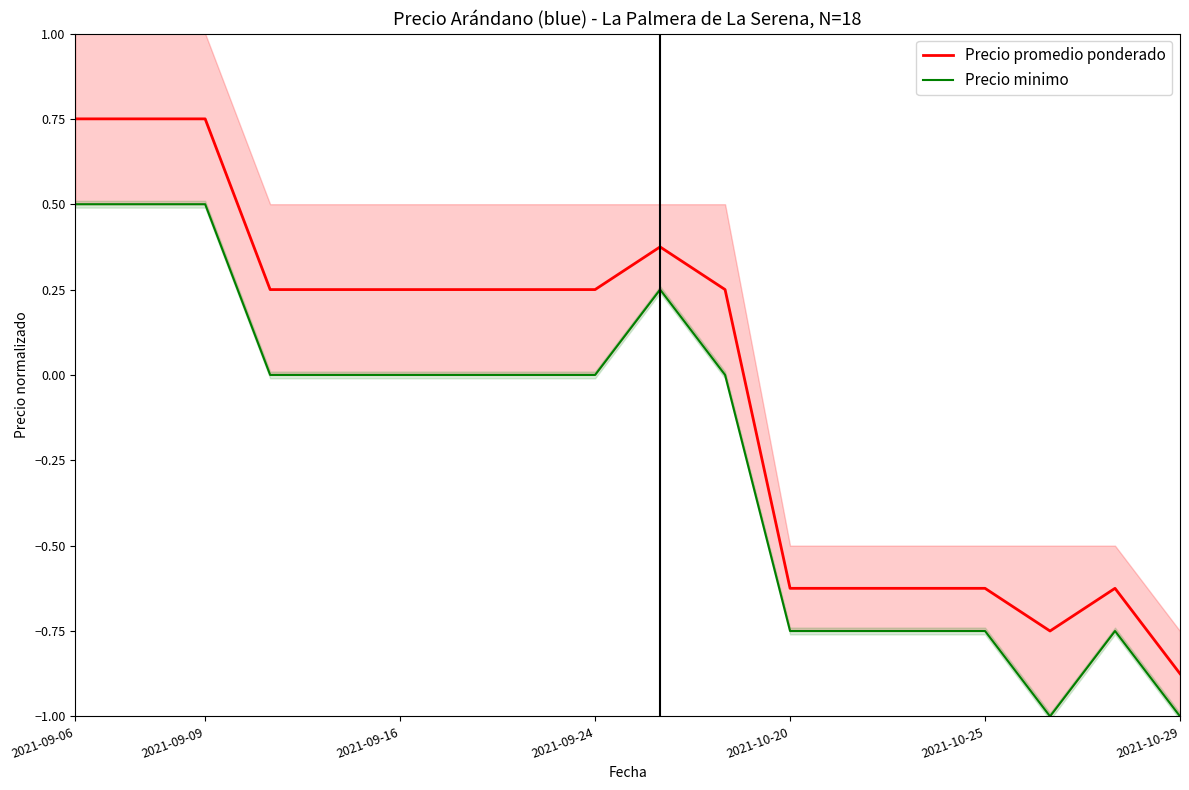

Where does the Precio promedio ponderado series first go above 0?

2021-09-06